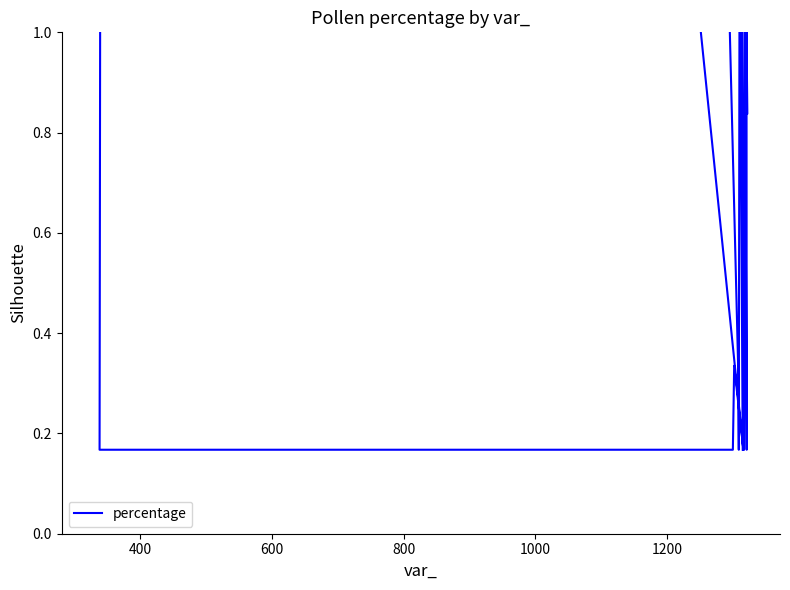

What is the difference between the maximum and minimum values?

48.7